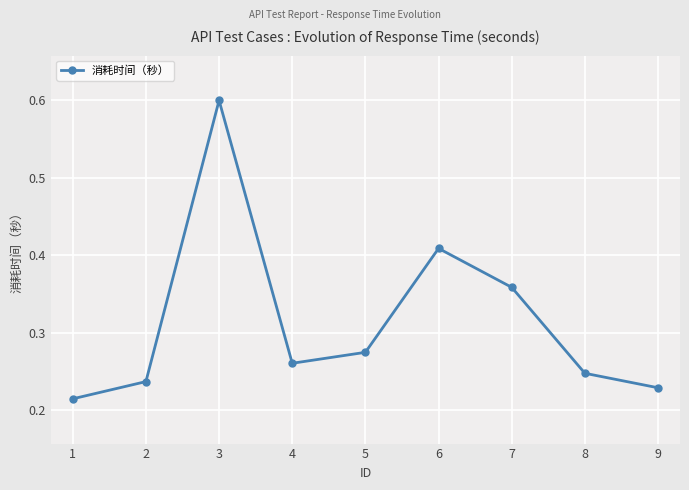

Which has a higher value, 4 or 5?

5